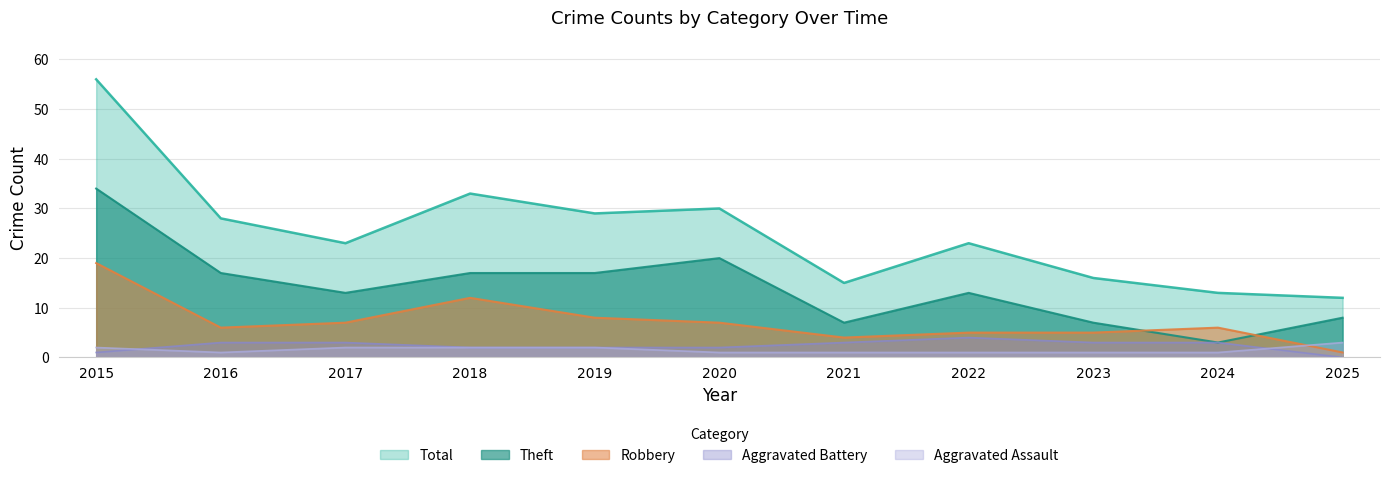

What value does the Aggravated Battery series have at 2021?

3